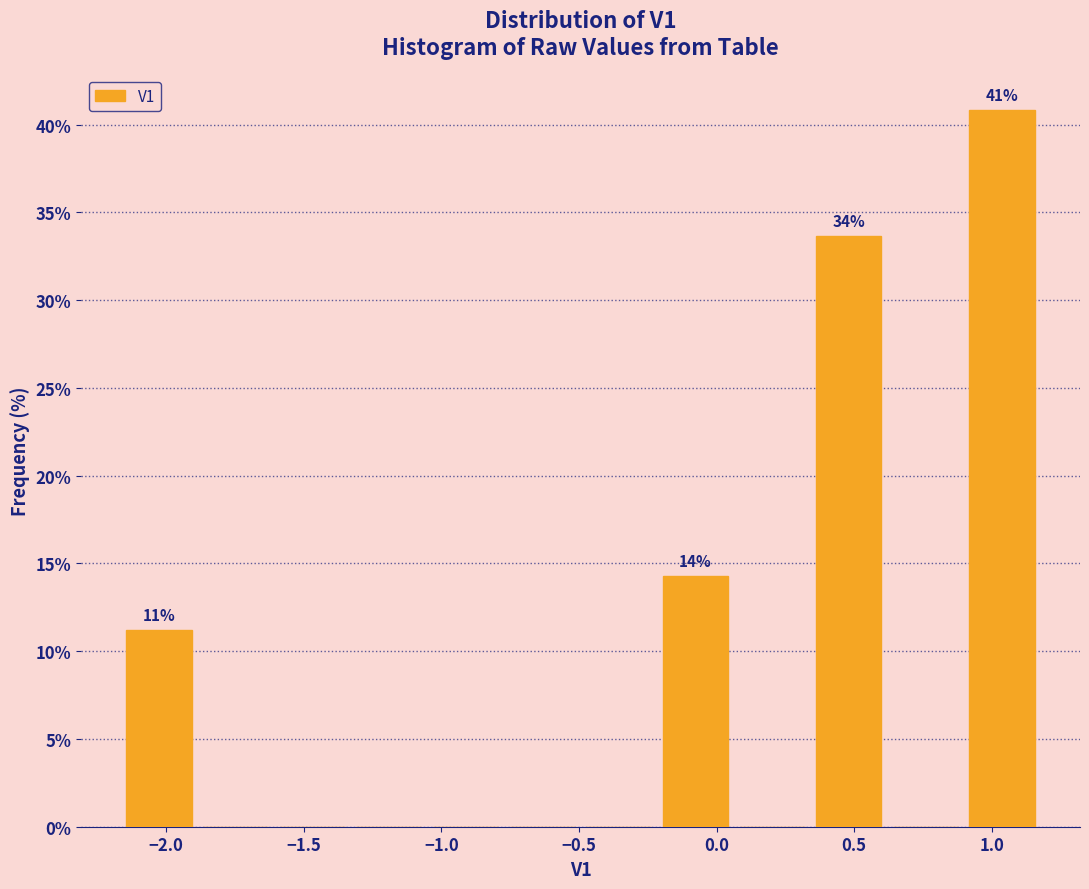

Over which range of the x-axis is the bar tallest?

0.90 to 1.20